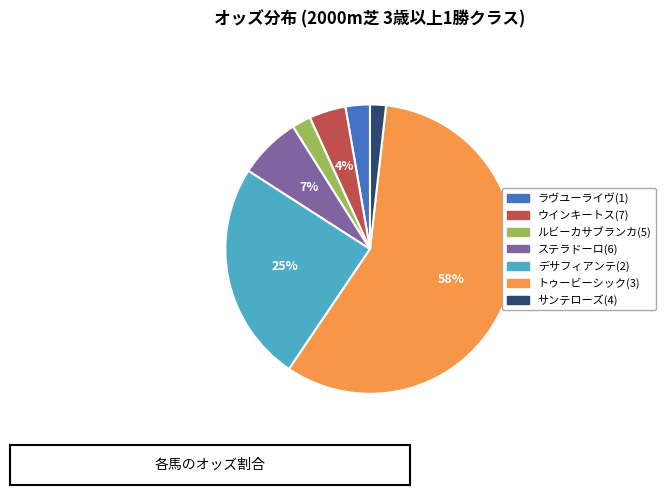

Which slice is the largest?

トゥービーシック(3)